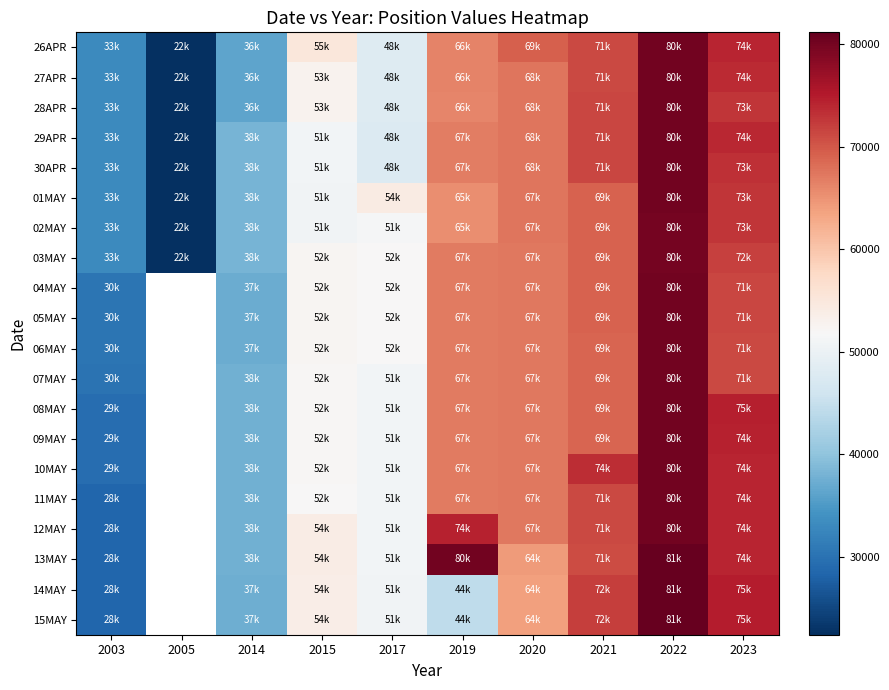

The value of 07MAY at 2014 is 37699.0. True or false?

True